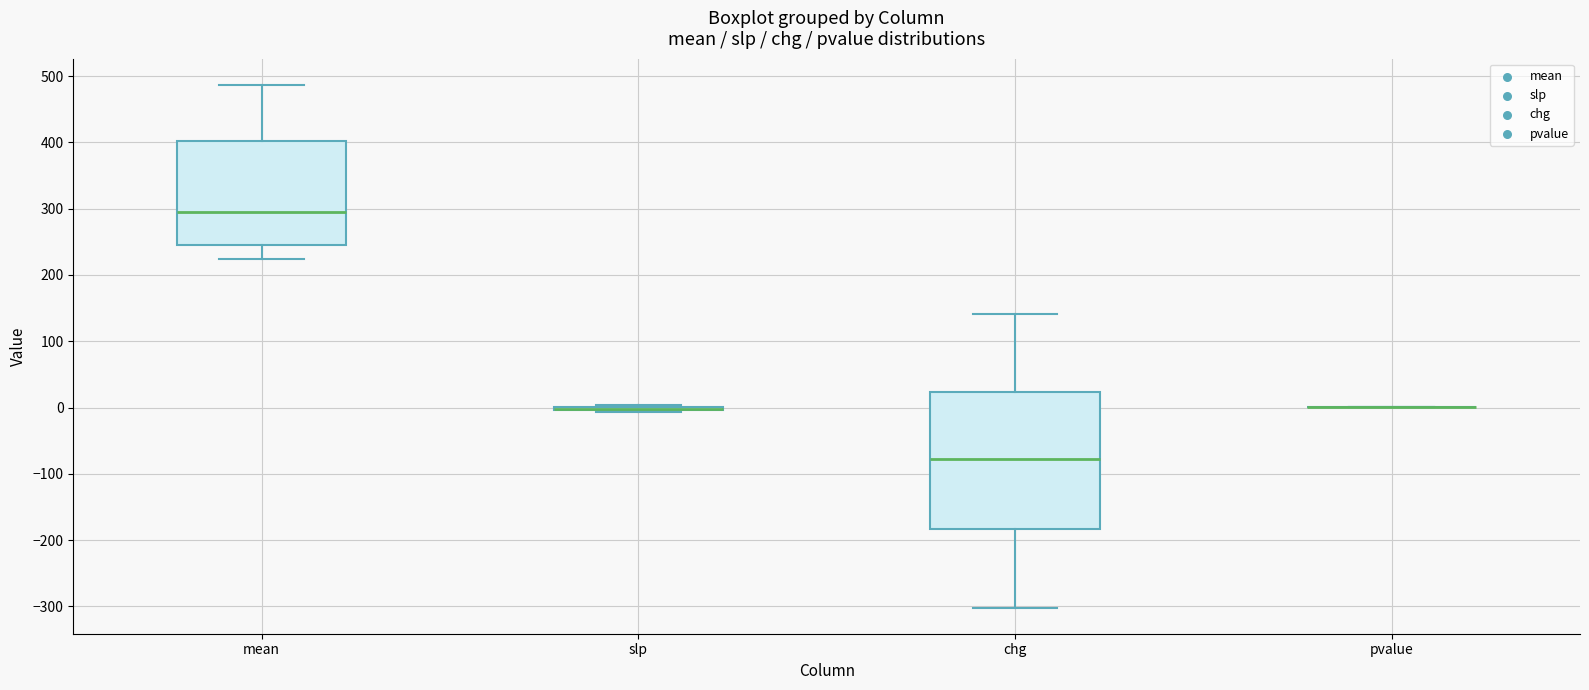

Reading left to right, read every box against the y-axis: the position of its median line, the range the box covers, and the ends of its whiskers. The values are not printed on the chart, so give them approximately, as read against the axis.

mean: median 290, box 240 to 400, whiskers 220 to 490
slp: box collapsed to a line at 0, whiskers -10 to 0
chg: median -80, box -180 to 20, whiskers -300 to 140
pvalue: box collapsed to a line at 0, whiskers 0 to 0